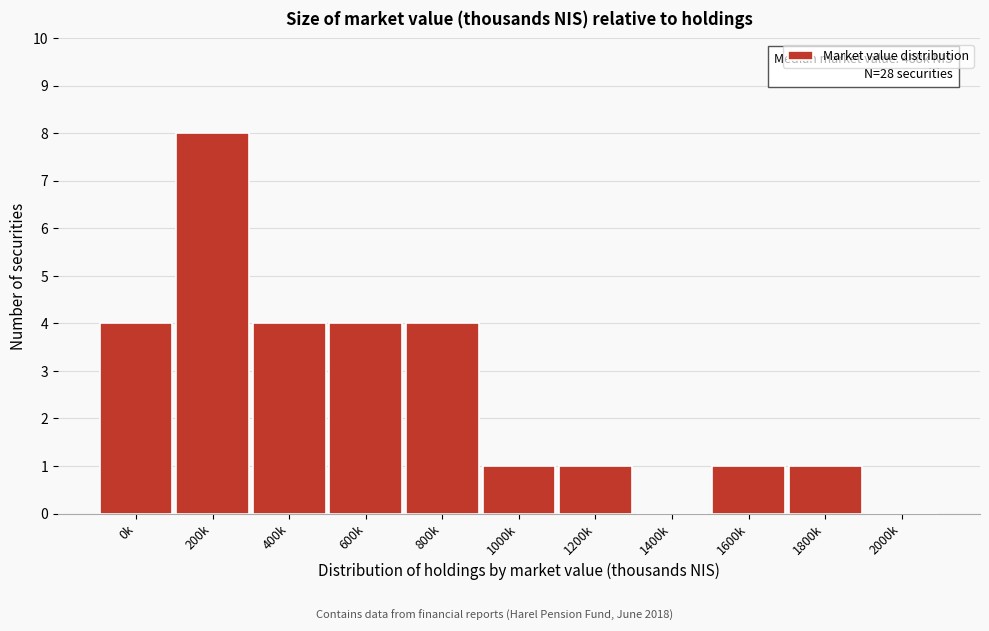

Reading left to right, extract all data points from this chart.

0k=4	200k=8	400k=4	600k=4	800k=4	1000k=1	1200k=1	1400k=0	1600k=1	1800k=1	2000k=0